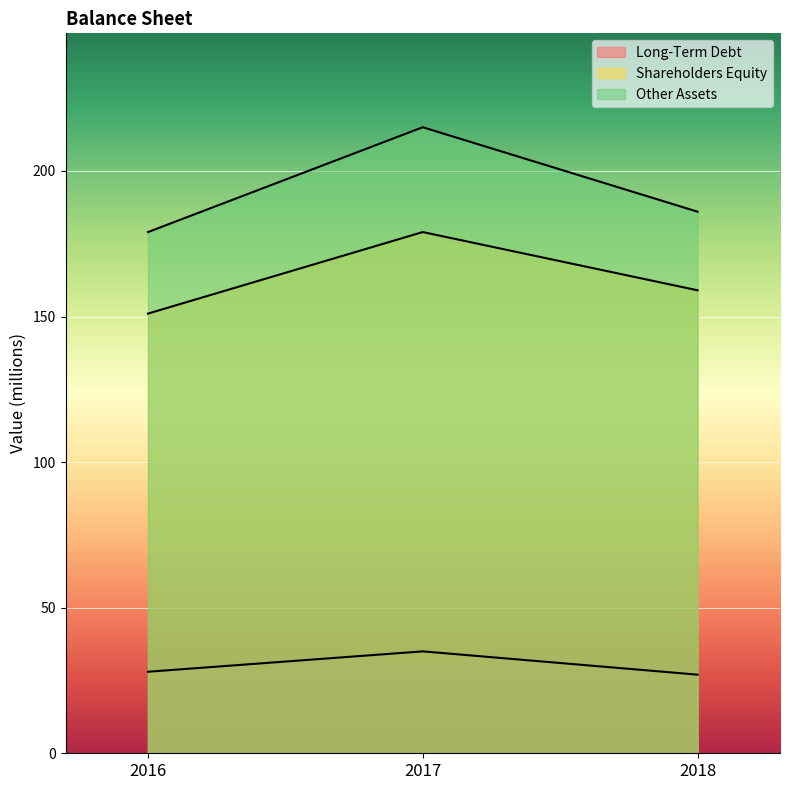

True or false: Shareholders Equity has a value of 159 at 2018.

True